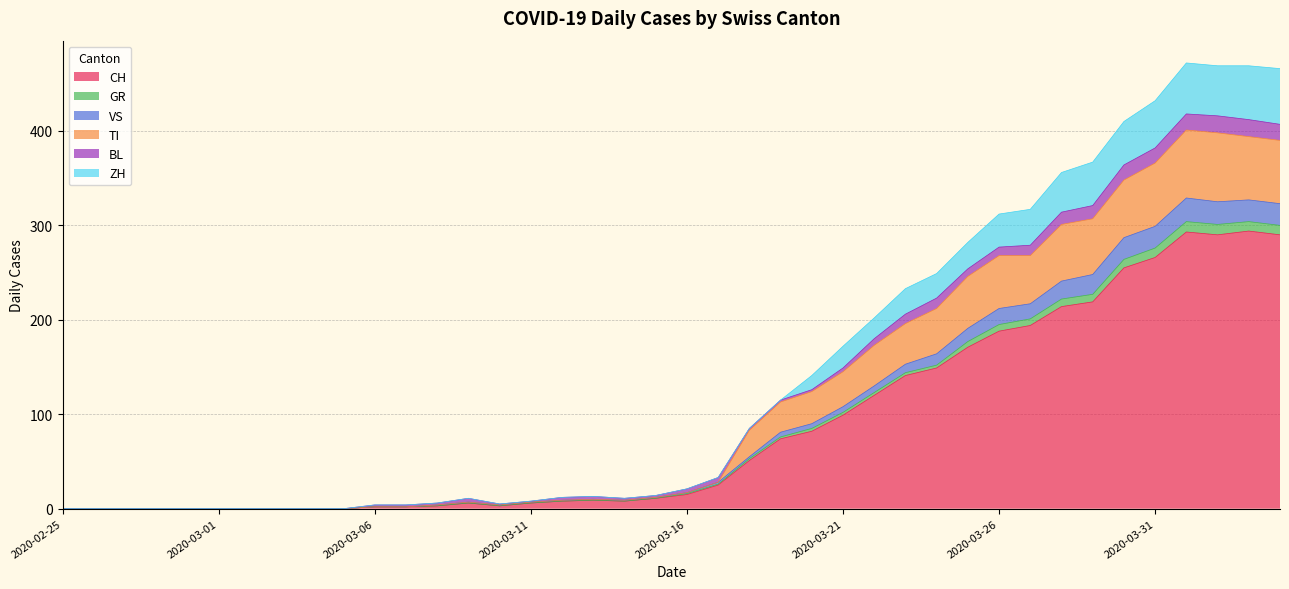

How many positive values does the GR series have?

30